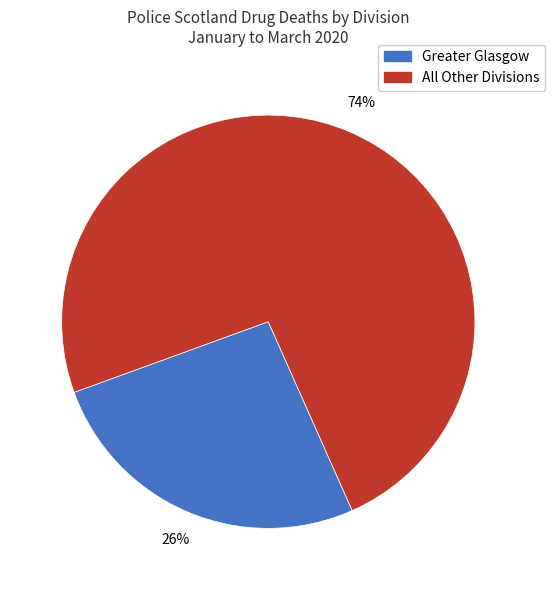

Is there any slice that represents more than half of the pie?

Yes